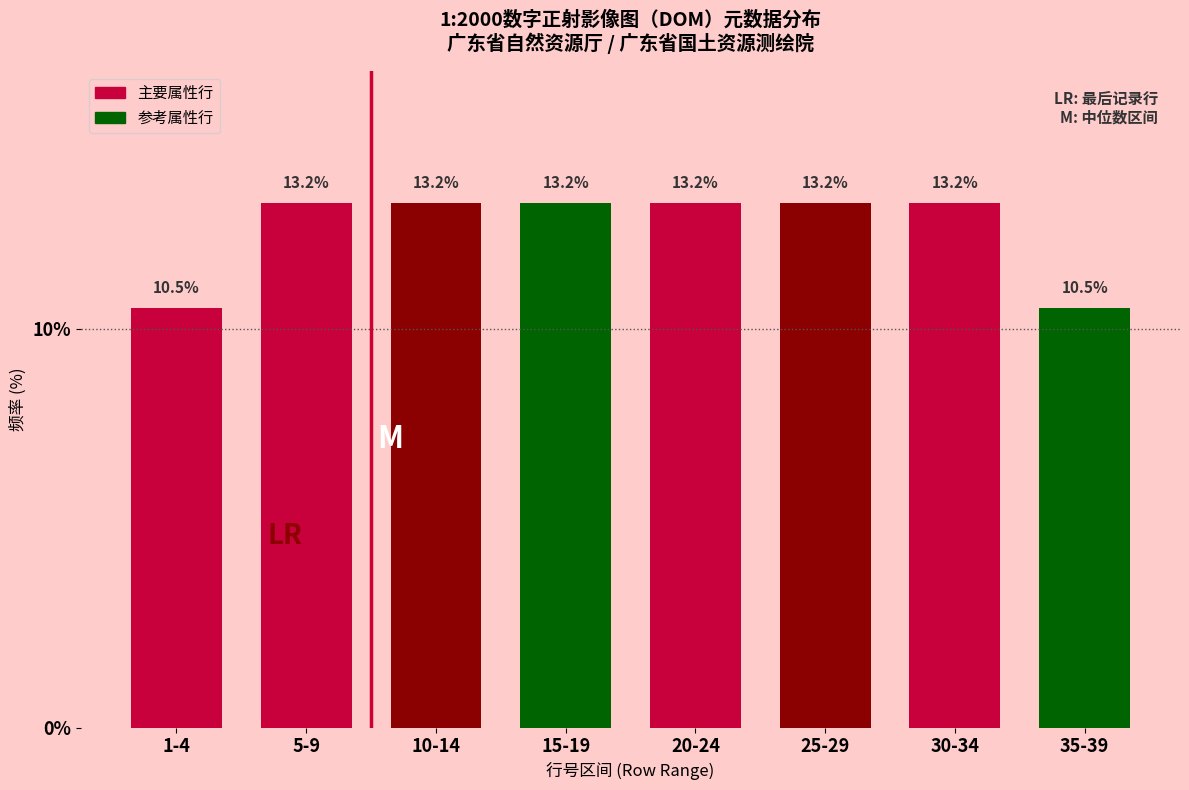

Reading left to right, extract all data points from this chart.

1-4=10.5	5-9=13.2	10-14=13.2	15-19=13.2	20-24=13.2	25-29=13.2	30-34=13.2	35-39=10.5